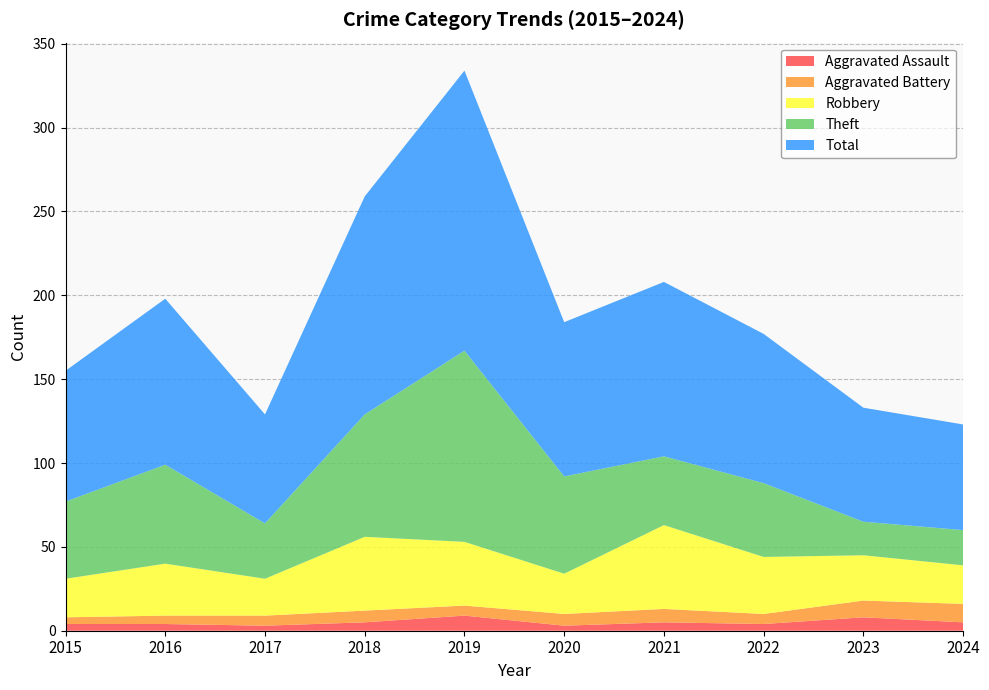

Reading left to right, what are all the values shown in this chart?

Aggravated Assault: 4	4	3	5	9	3	5	4	8	5
Aggravated Battery: 4	5	6	7	6	7	8	6	10	11
Robbery: 23	31	22	44	38	24	50	34	27	23
Theft: 46	59	33	73	114	58	41	44	20	21
Total: 78	99	65	130	167	92	104	89	68	63